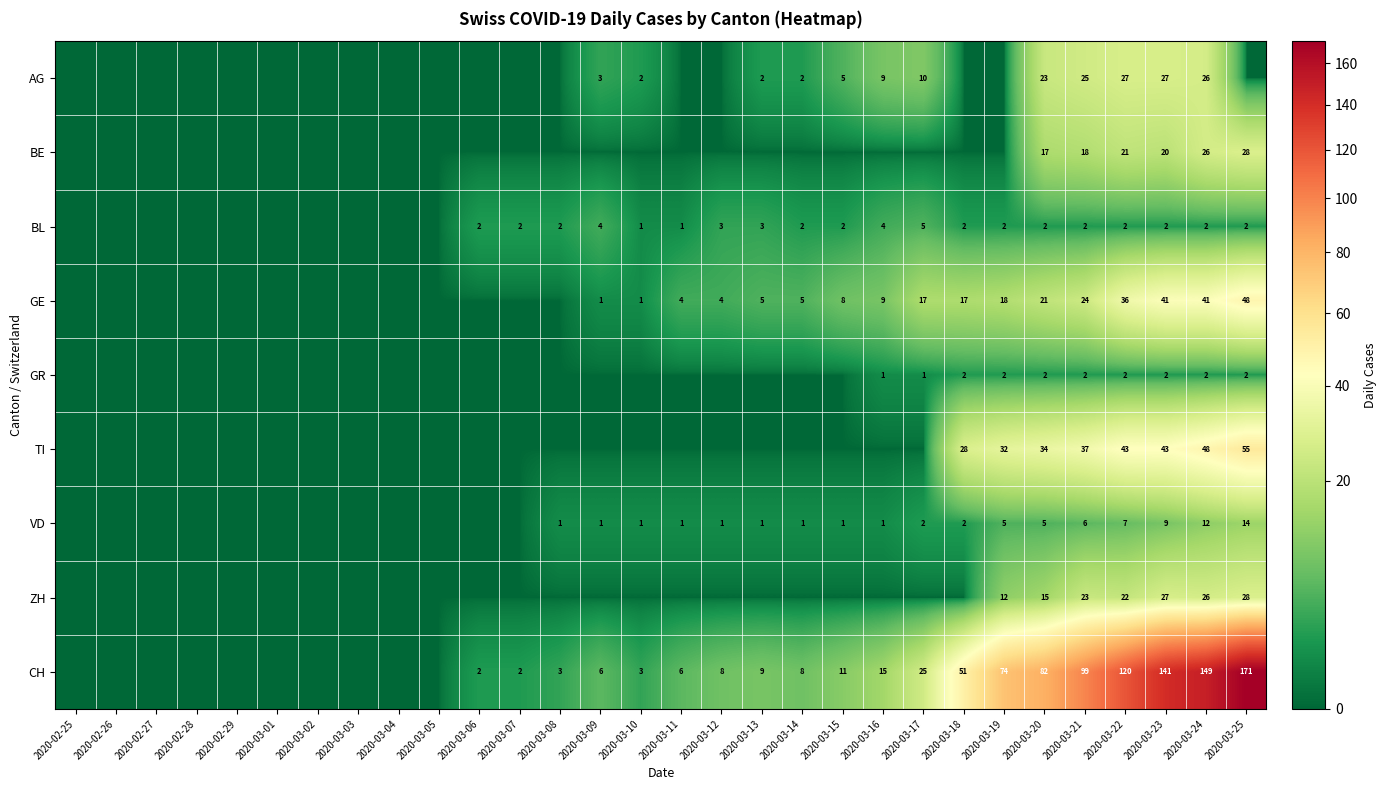

At which category is the sum across all series the highest?

2020-03-25